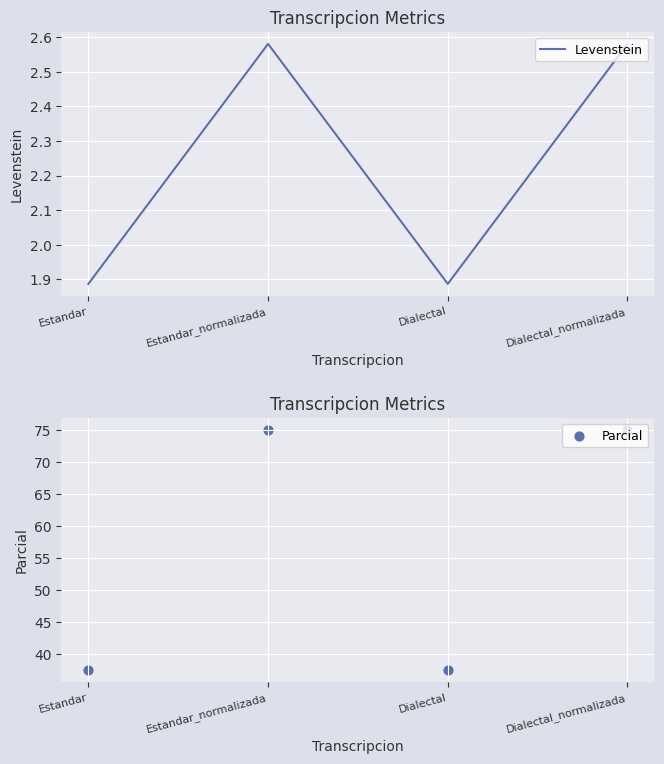

Which series contains the lowest Y value?

Levenstein